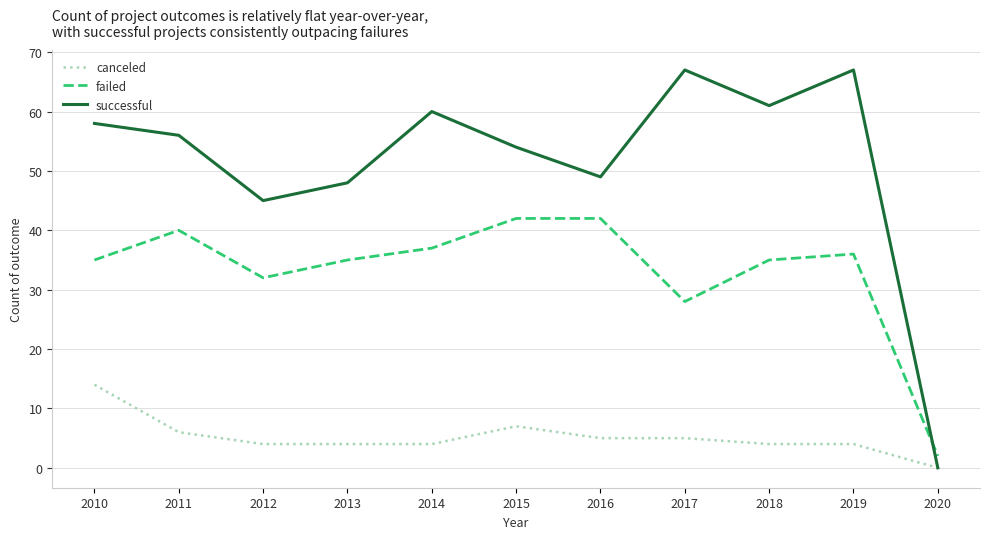

What is the spread (max minus min) of values at 2016?

44